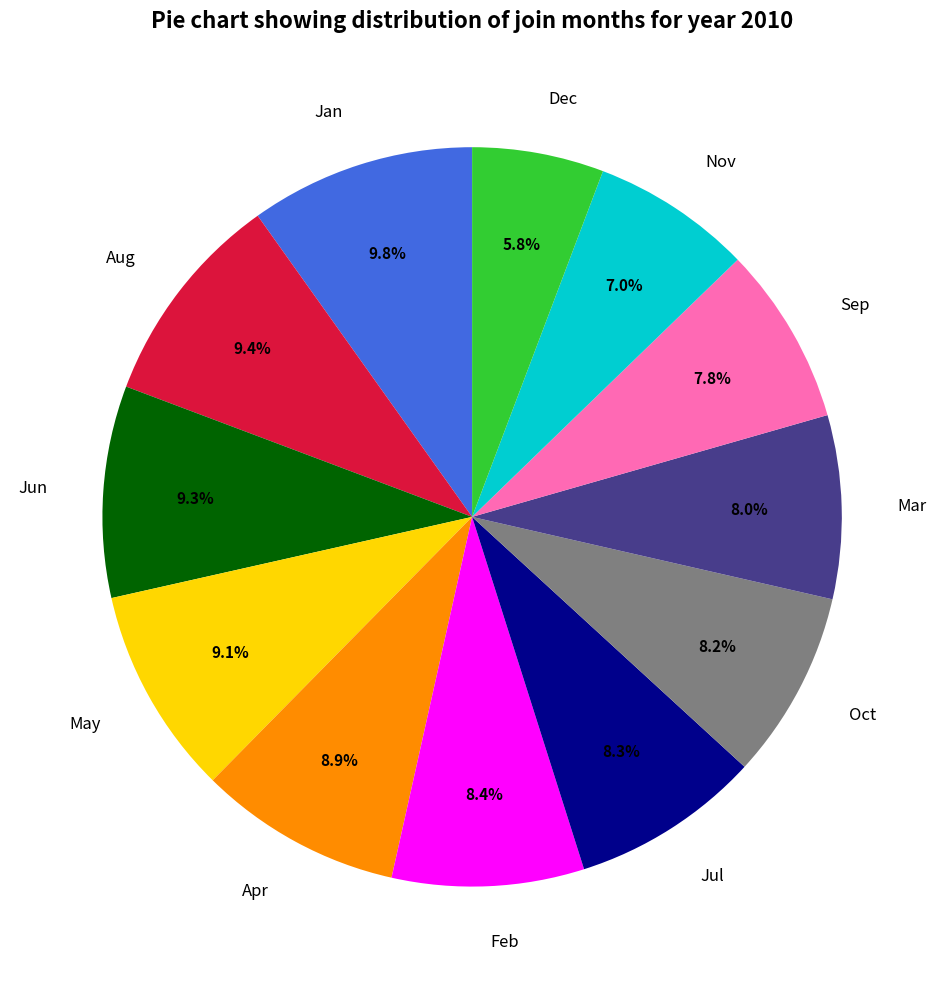

True or false: Mar accounts for 8% of the total.

True